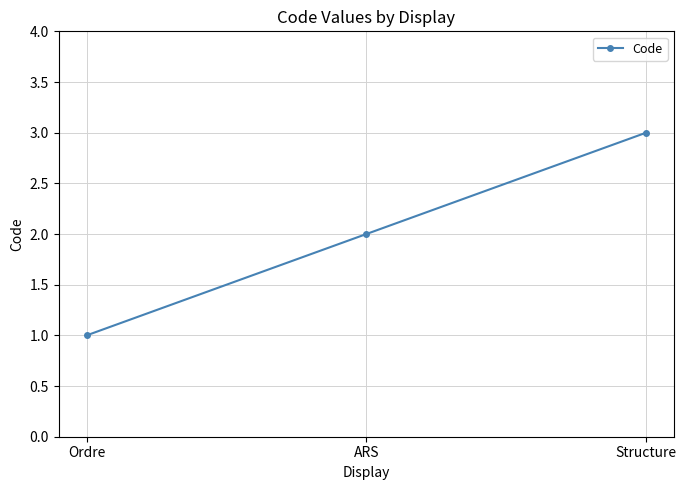

What value does the data have at Ordre?

1